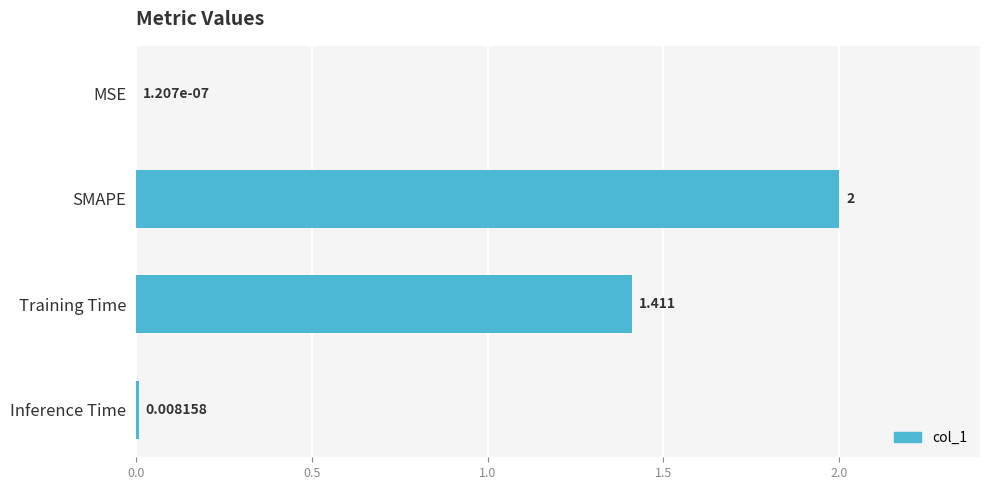

Are the bars grouped side by side (vs. stacked)?

No